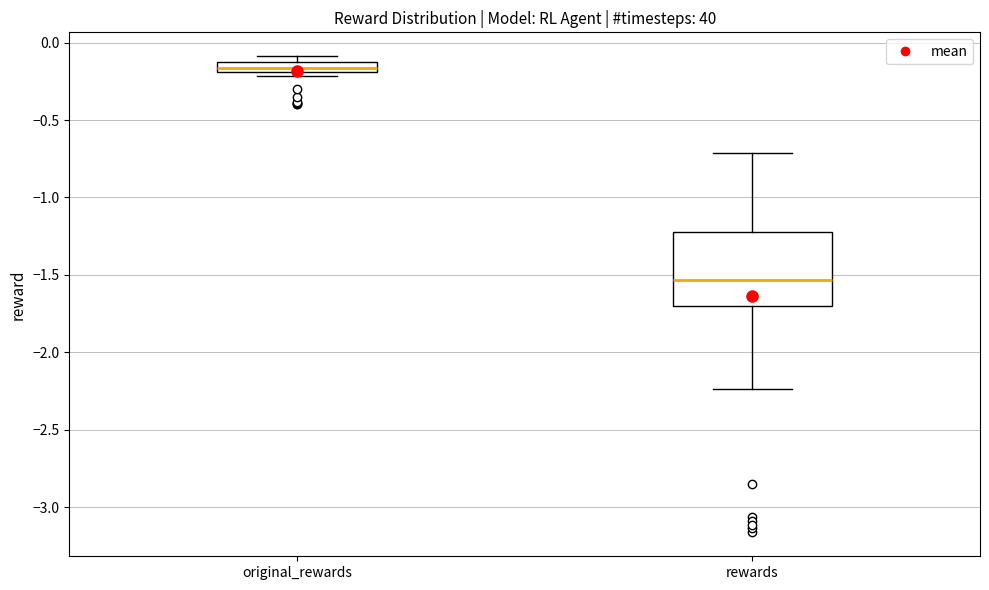

Comparing the boxes themselves (not the whiskers), which one is the tallest?

rewards